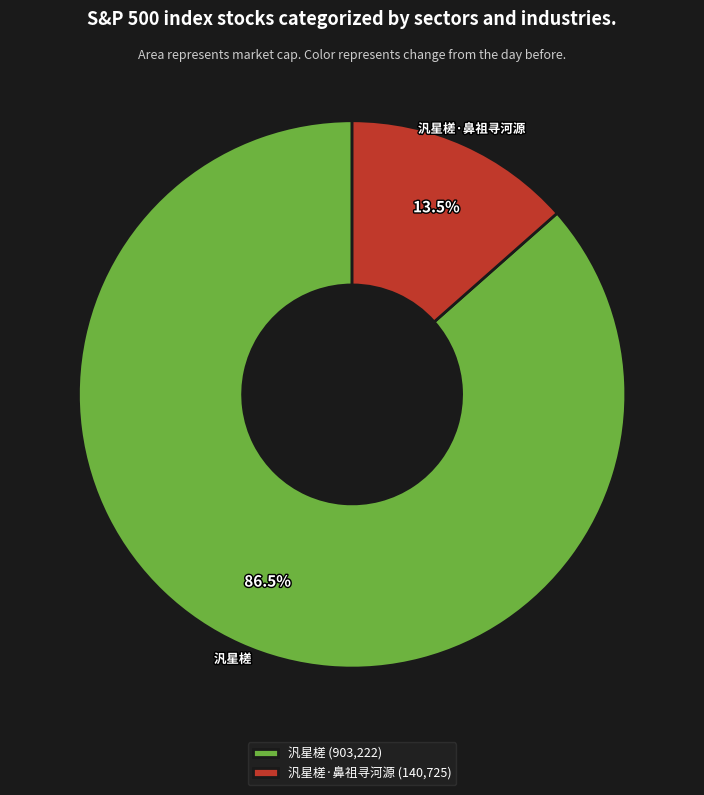

Which category has the smallest portion of the pie?

汎星槎·鼻祖寻河源